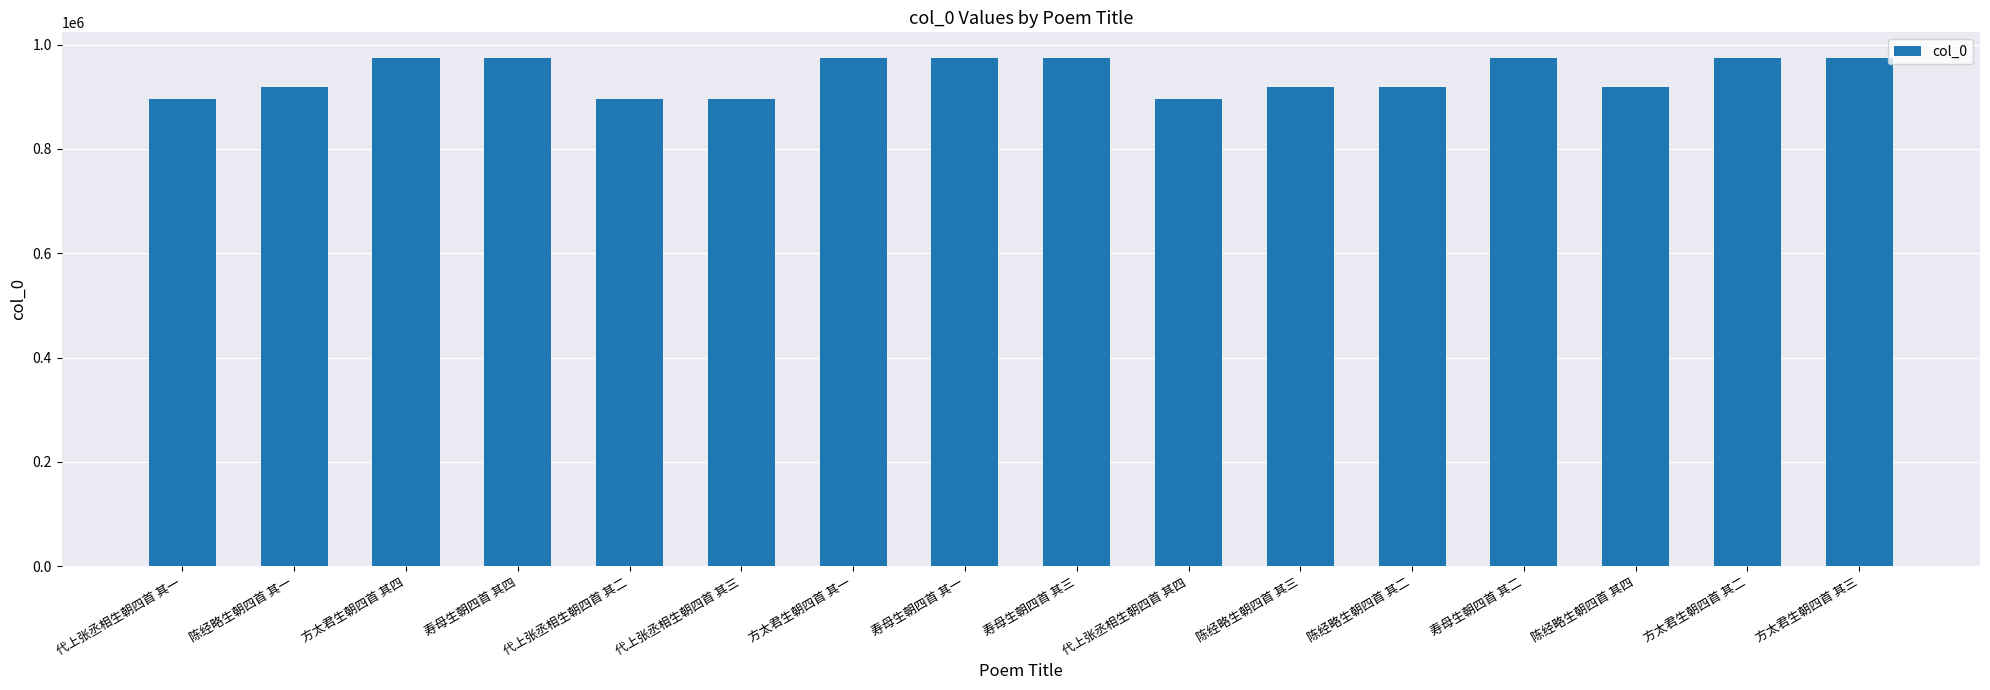

What position from the left is 代上张丞相生朝四首 其一?

1